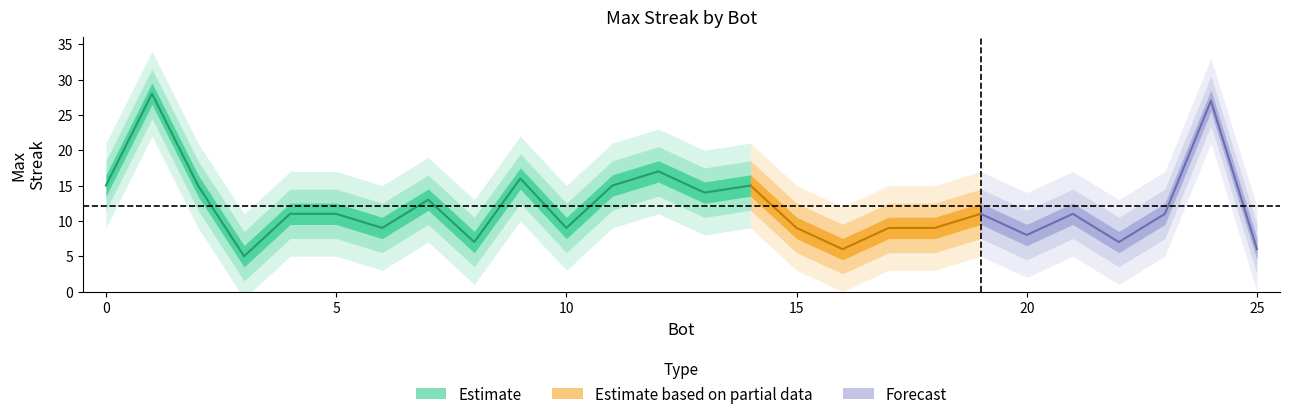

Is it true that the value at 12 is 17?

True